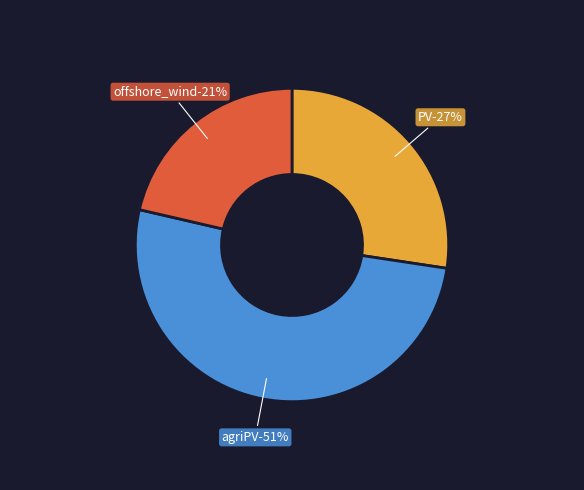

Is it true that offshore_wind is 11% of the pie?

False